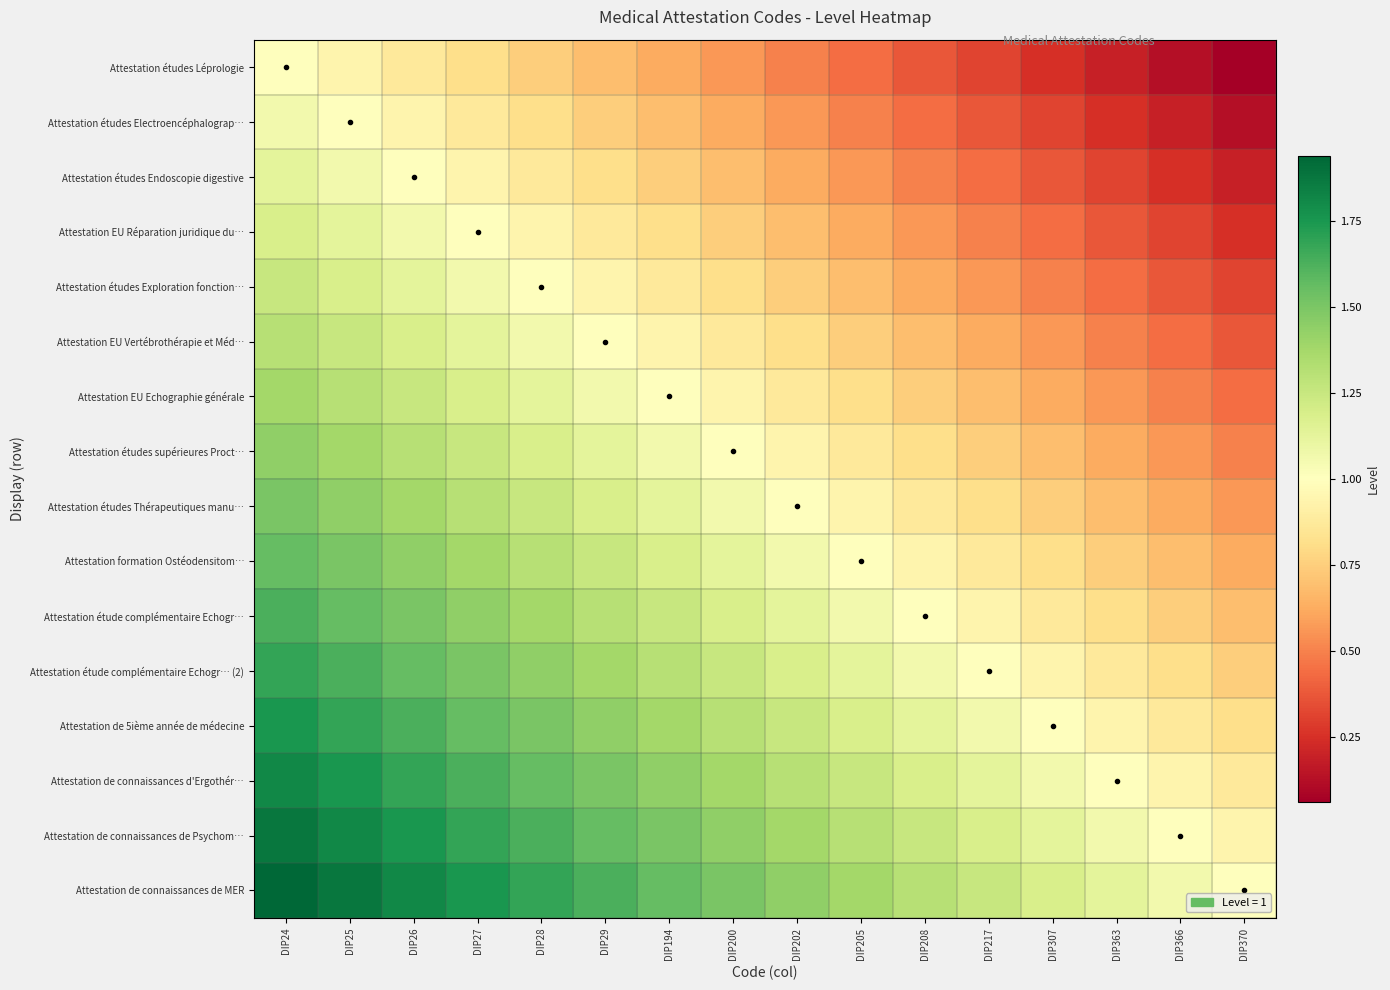

Between DIP366 and DIP25, which is larger?

DIP25